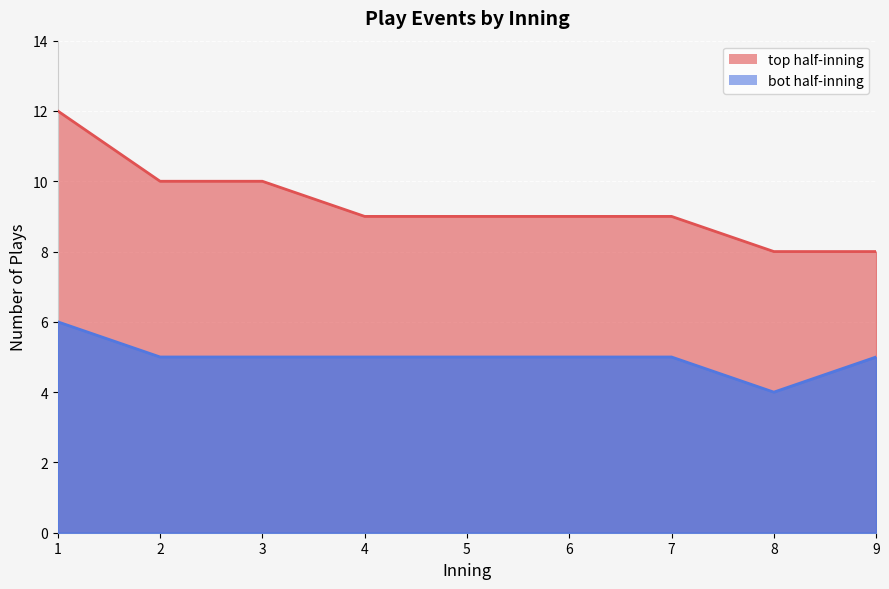

How many lines are shown in the chart?

2